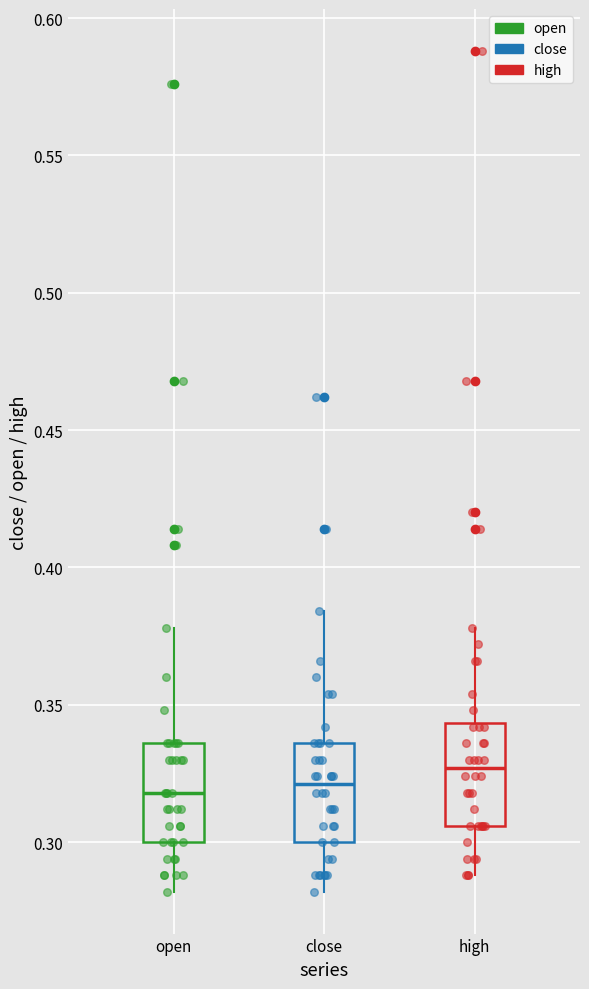

Where does the lower whisker of the box for open end on the y-axis? The values are not printed on the chart, so give them approximately, as read against the axis.

0.280